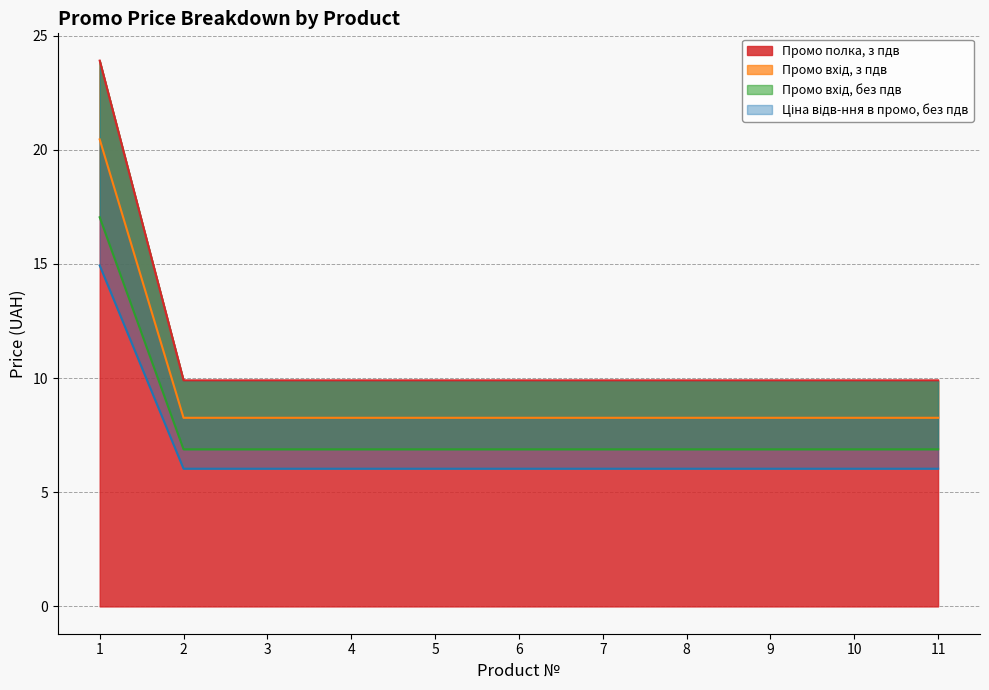

How many categories are shown in the chart?

11